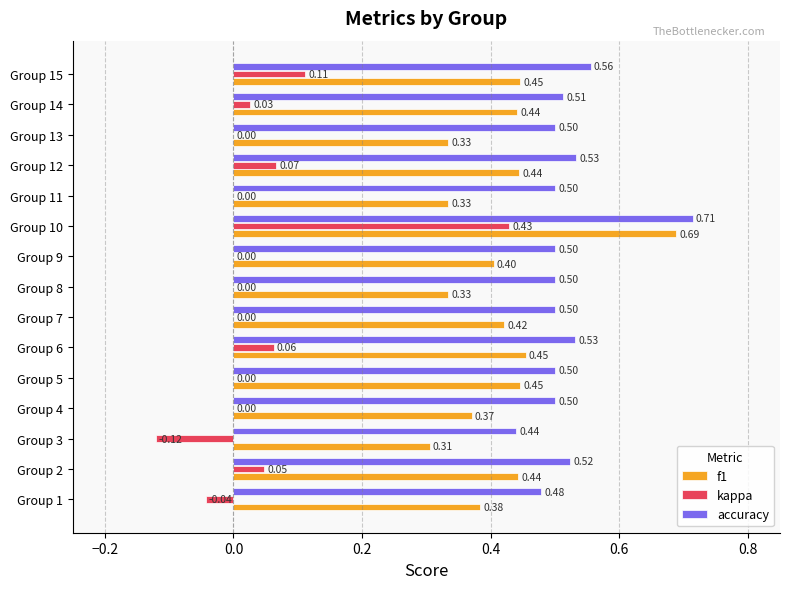

What is the sum of all f1 values?

6.2